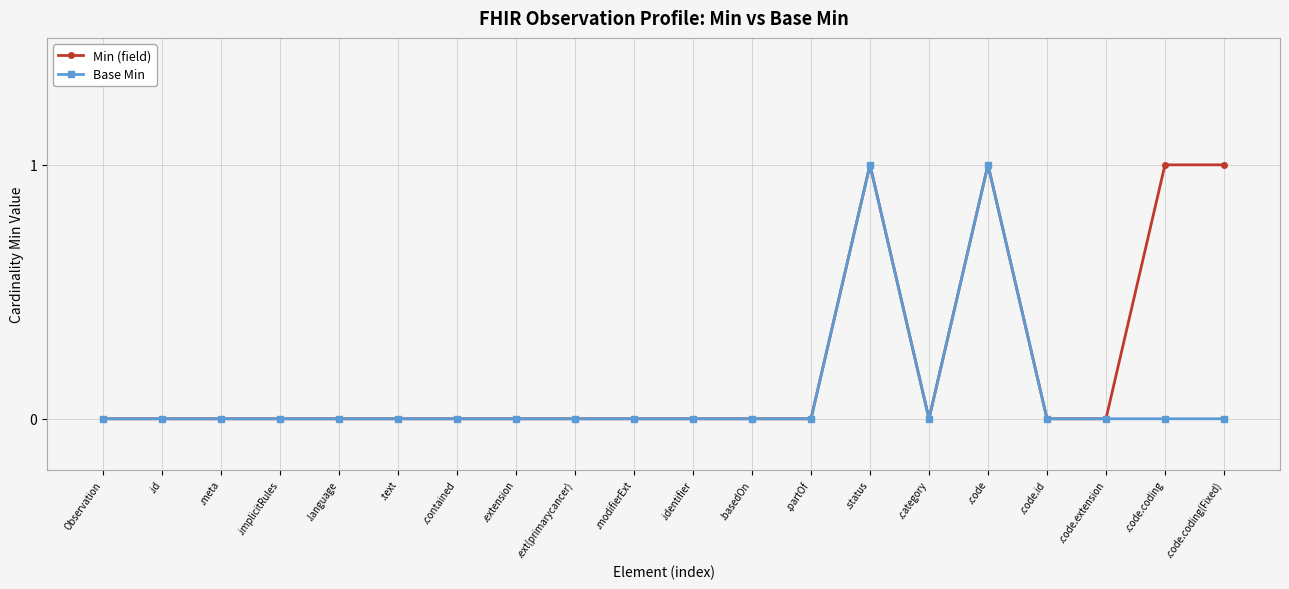

True or false: Base Min has more than 0 points higher than both neighbors.

True